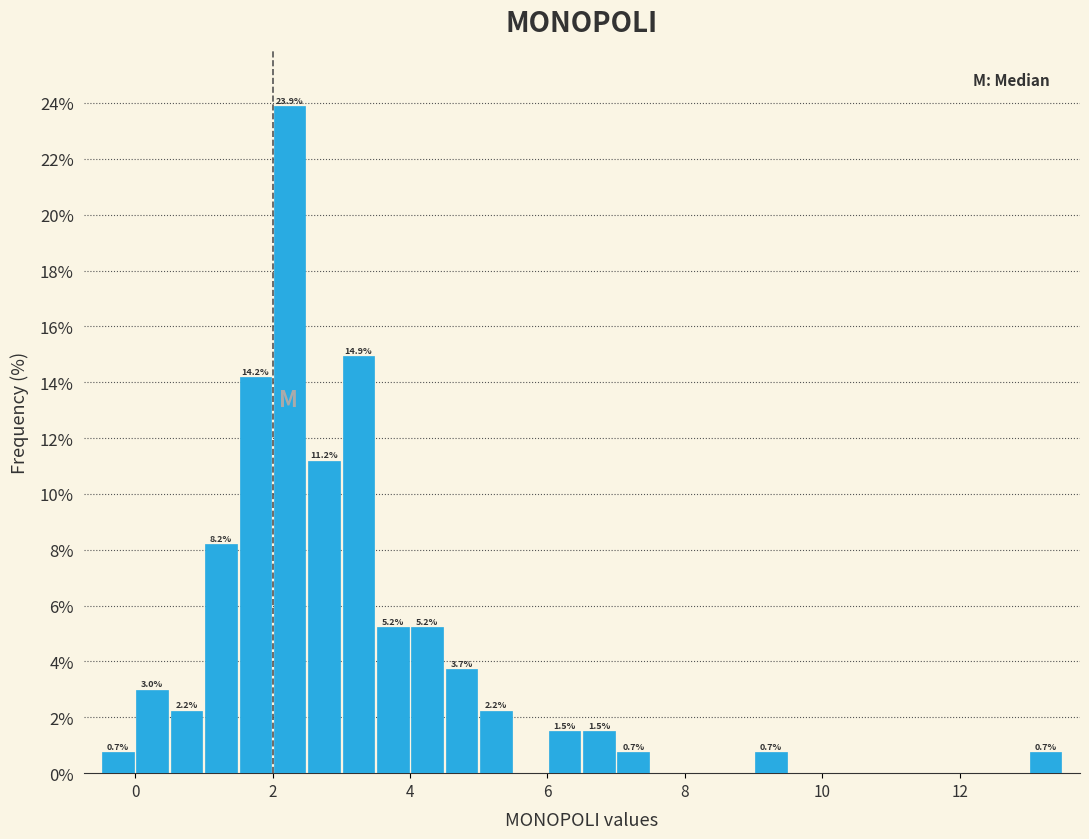

Read against the x-axis, roughly where is the centre of the tallest bar?

2.2